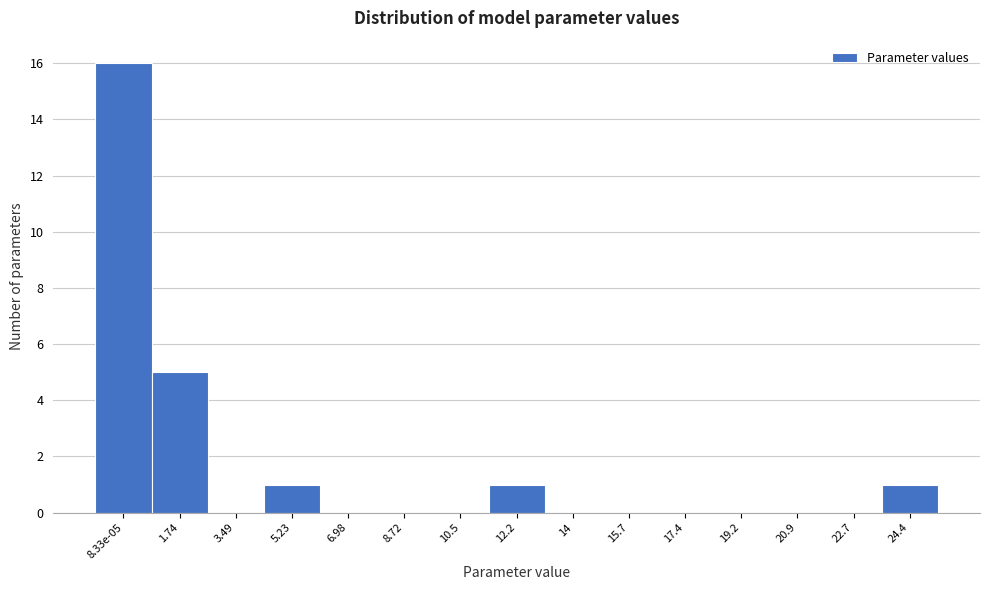

Reading right to left, what are all the values shown in this chart?

24.4=1	22.7=0	20.9=0	19.2=0	17.4=0	15.7=0	14=0	12.2=1	10.5=0	8.72=0	6.98=0	5.23=1	3.49=0	1.74=5	8.33e-05=16